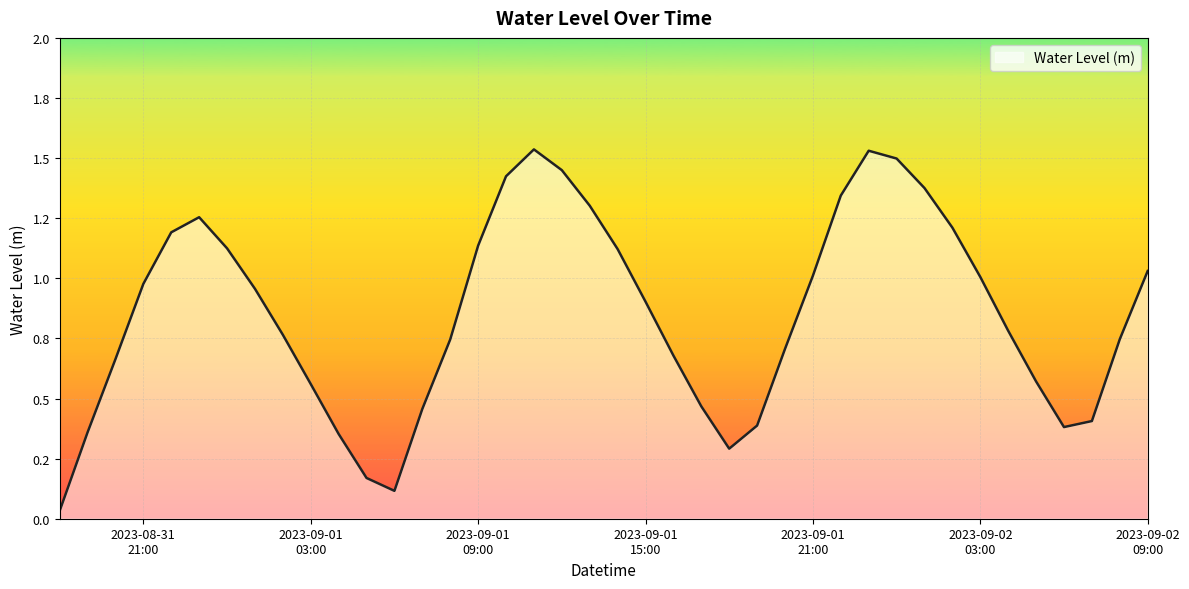

Which label corresponds to the smallest value in the chart?

2023-08-31 18:00:00